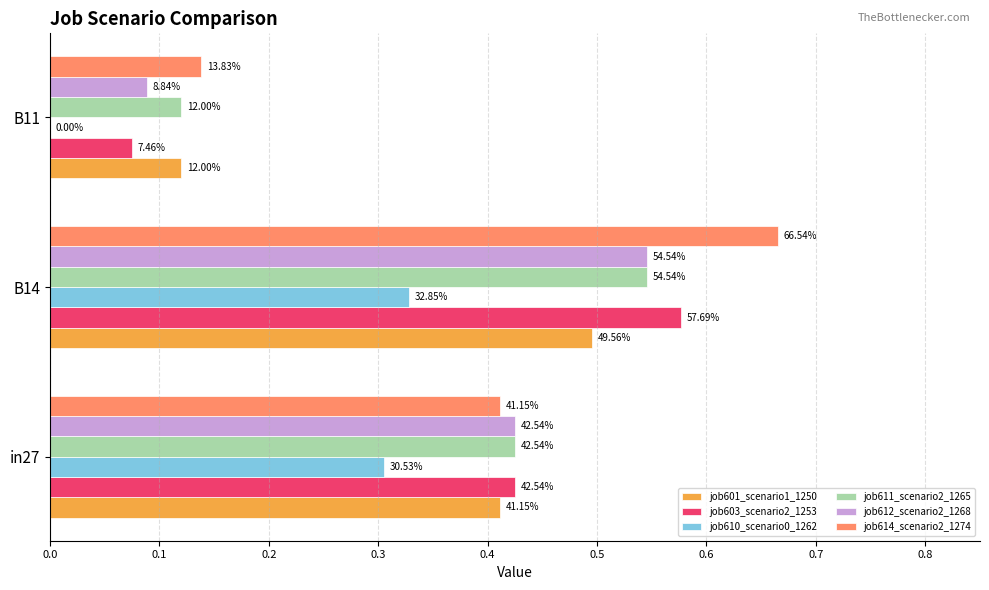

What are all the series names shown in the legend?

job601_scenario1_1250, job603_scenario2_1253, job610_scenario0_1262, job611_scenario2_1265, job612_scenario2_1268, job614_scenario2_1274